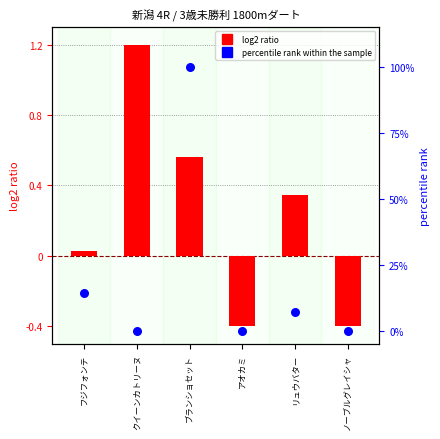

Which series reaches the maximum Y coordinate?

percentile rank within the sample